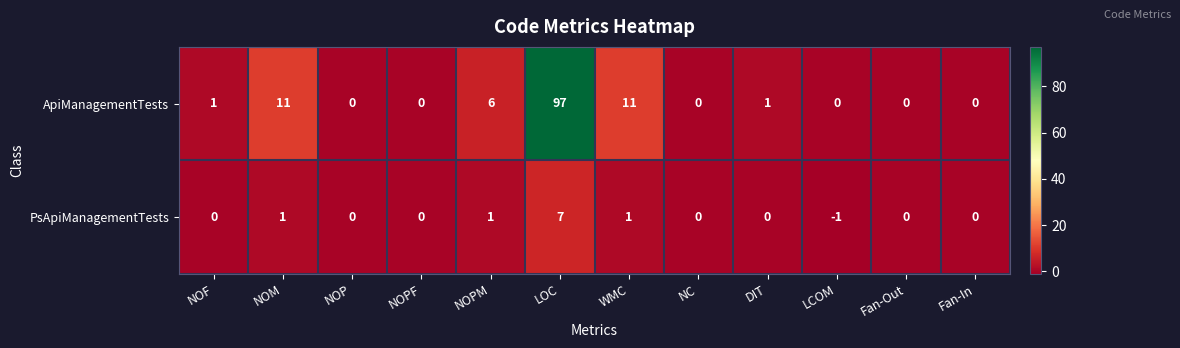

Reading left to right, extract all data points from this chart.

ApiManagementTests: 1	11	0	0	6	97	11	0	1	0	0	0
PsApiManagementTests: 0	1	0	0	1	7	1	0	0	-1	0	0